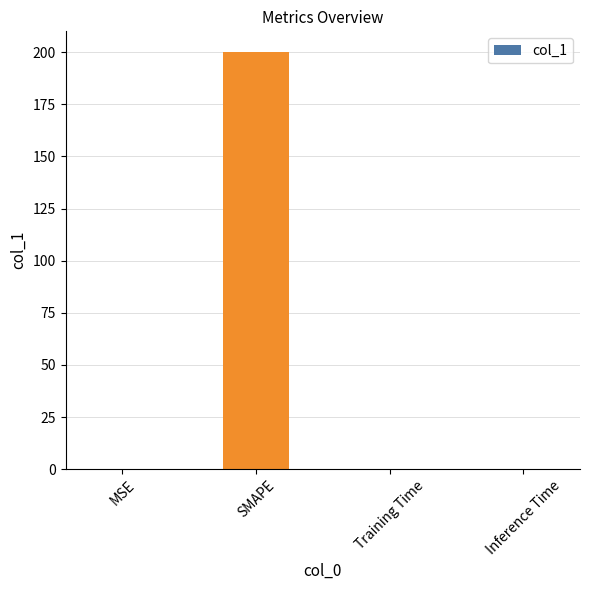

Between Inference Time and SMAPE, which is larger?

SMAPE